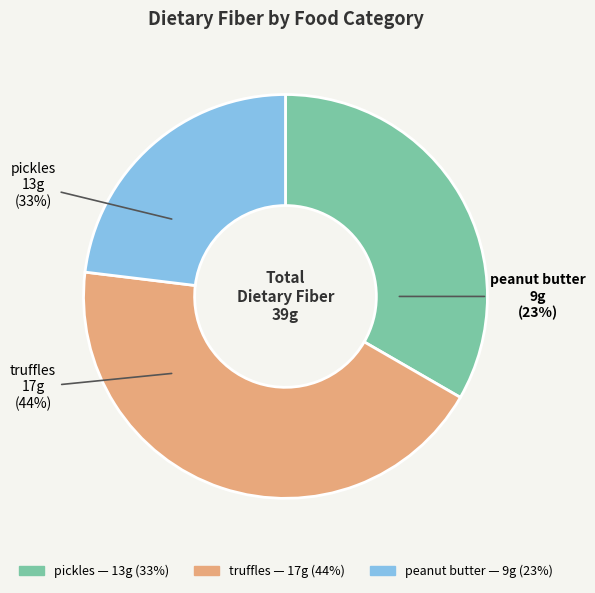

Which slice is the smallest?

peanut butter